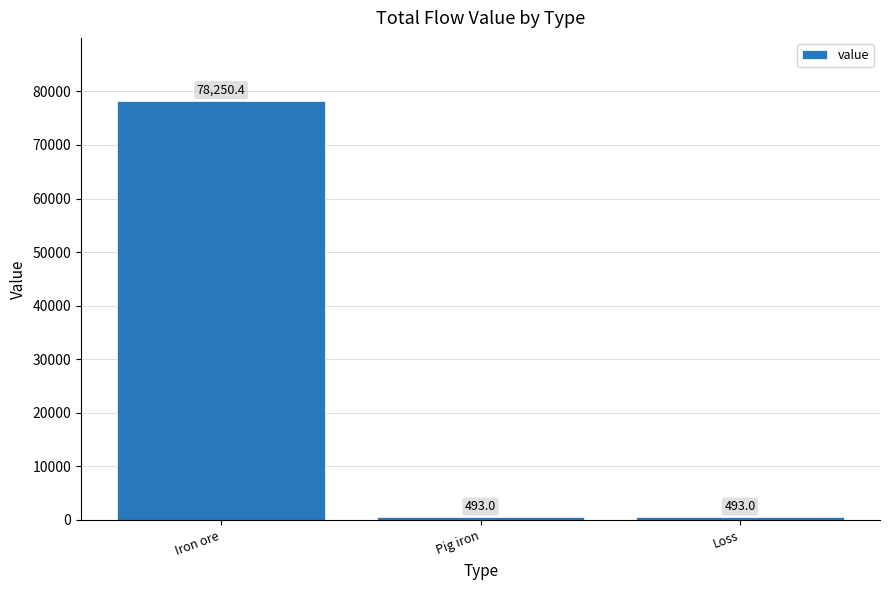

What is the label of the 1st bar from the left?

Iron ore